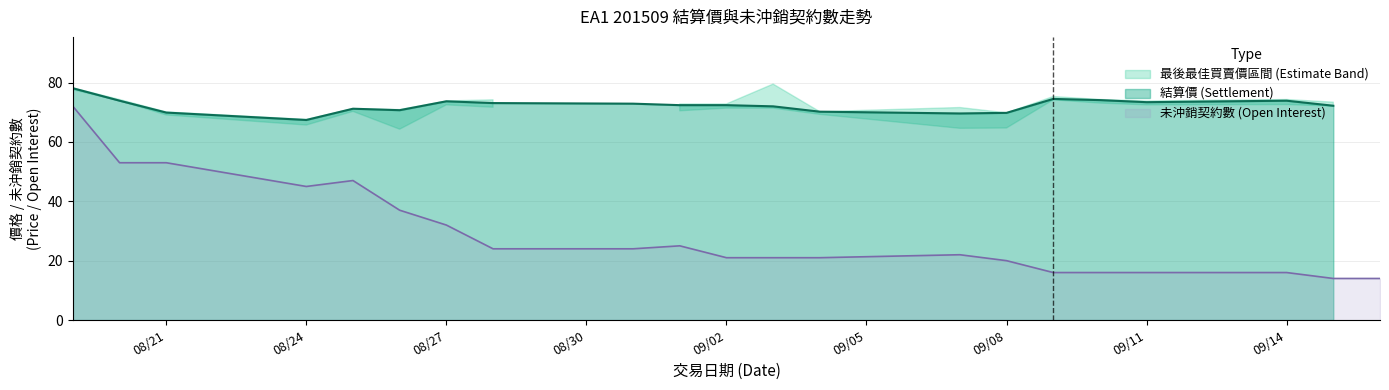

Which series has the largest total across all categories?

最後最佳賣價